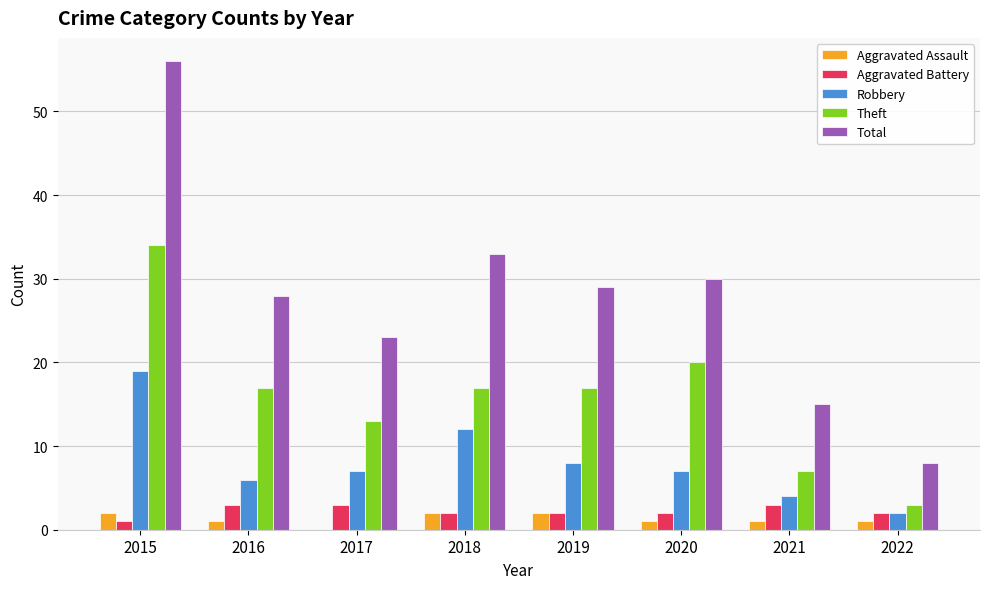

What is the spread (max minus min) of values at 2021?

14